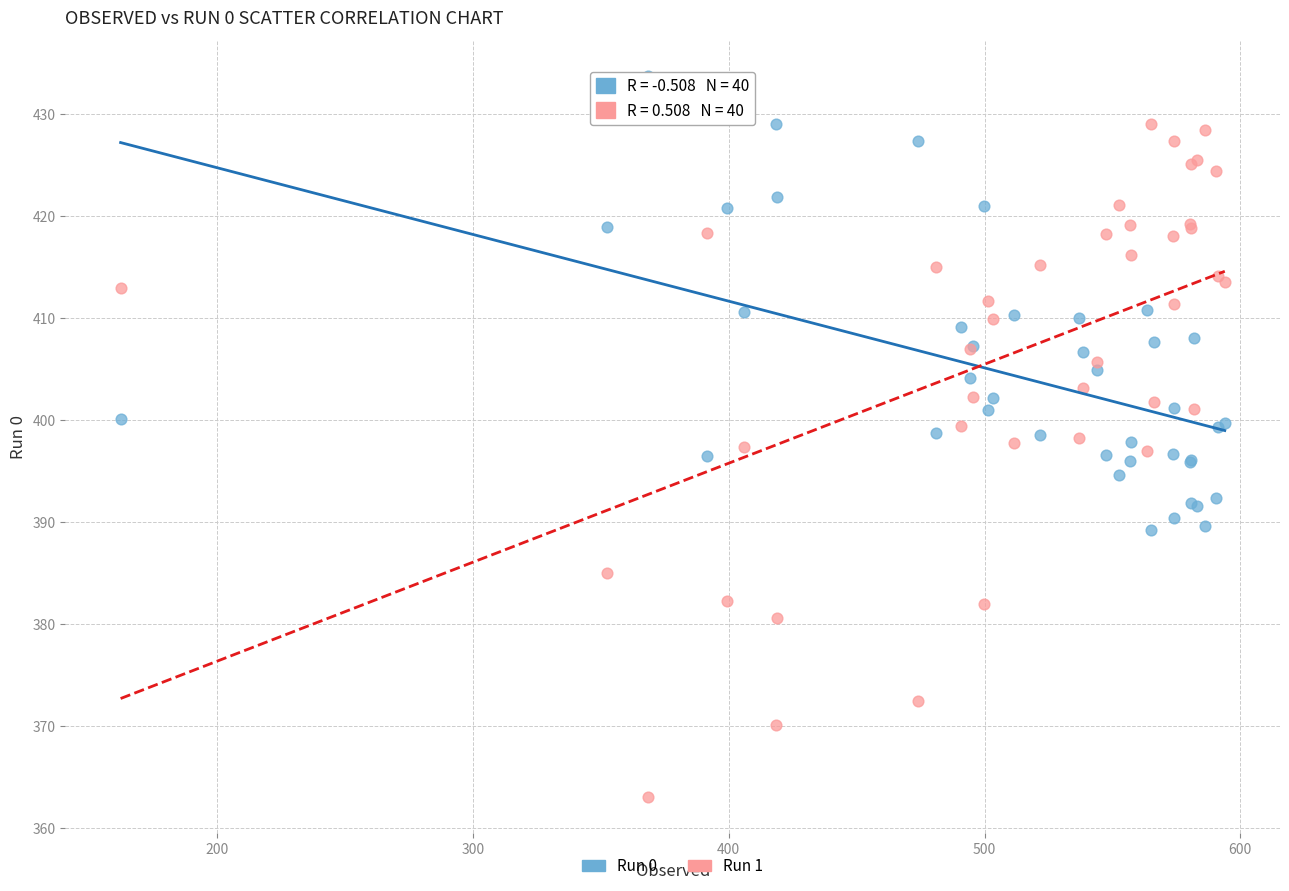

What is the X range (max minus min) for the scatter plot?

431.6